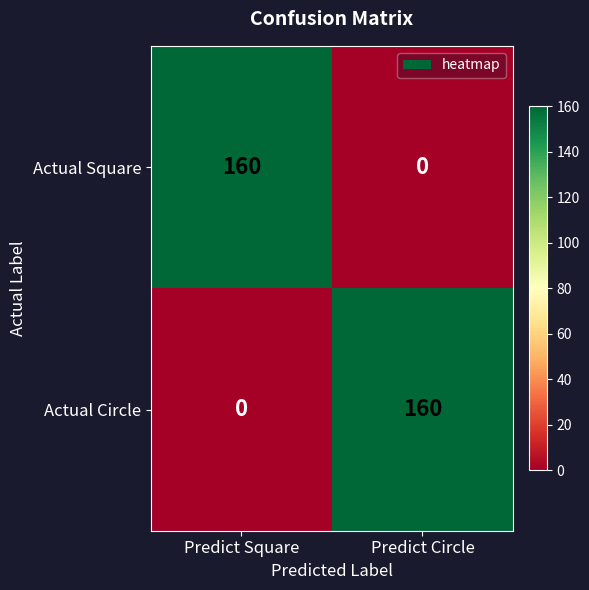

Reading left to right, transcribe all the data shown in this chart.

Actual Square: Predict Square=160	Predict Circle=0
Actual Circle: Predict Square=0	Predict Circle=160